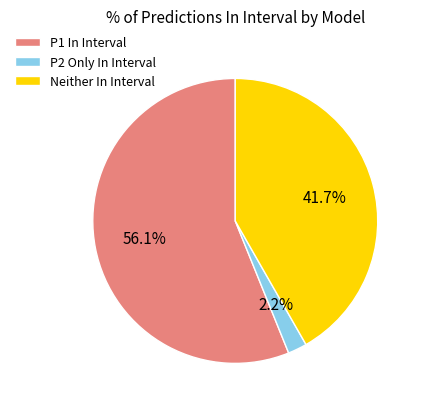

Rank the categories by value from lowest to highest.

P2 Only In Interval, Neither In Interval, P1 In Interval